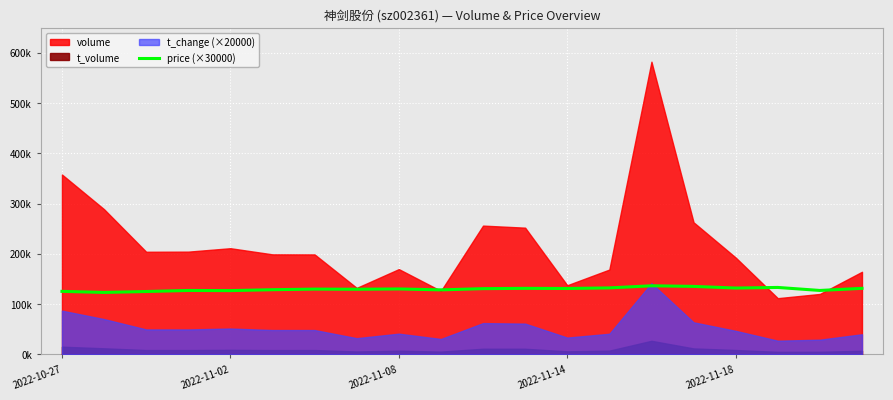

How many lines are shown in the chart?

1